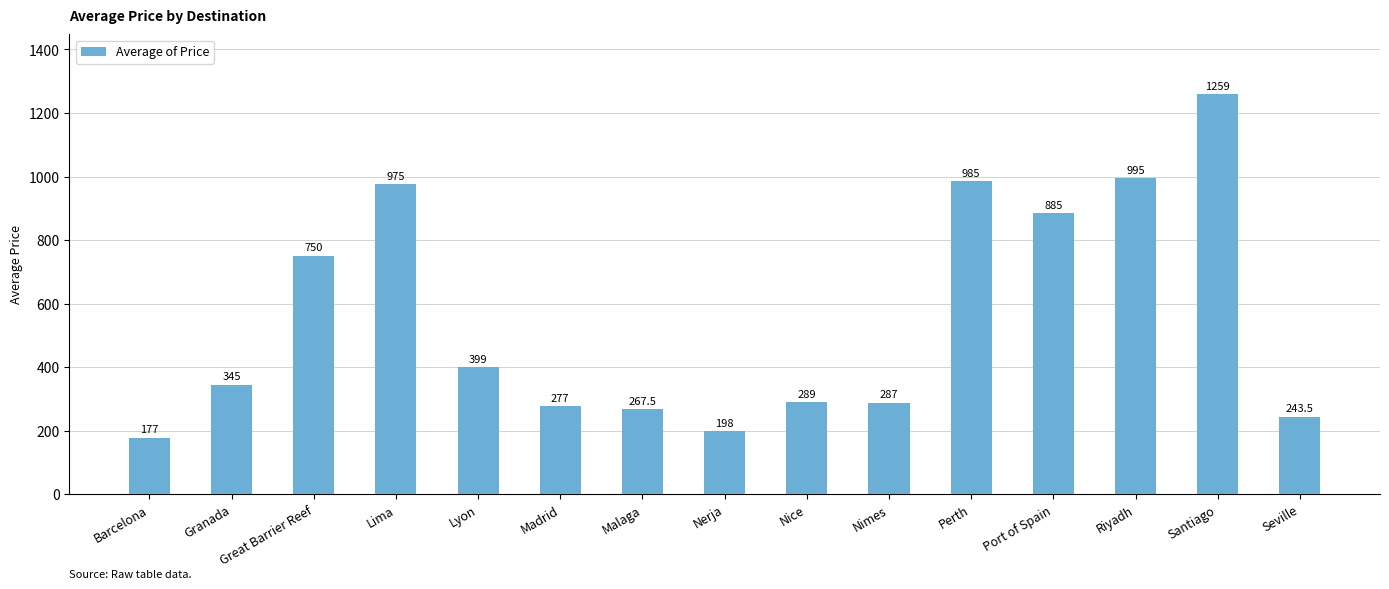

Where is the data nearest to the value 718?

Great Barrier Reef